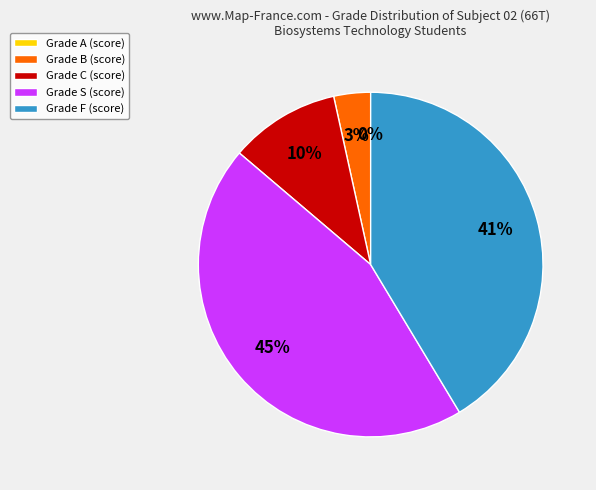

What is the largest slice in the pie chart?

S